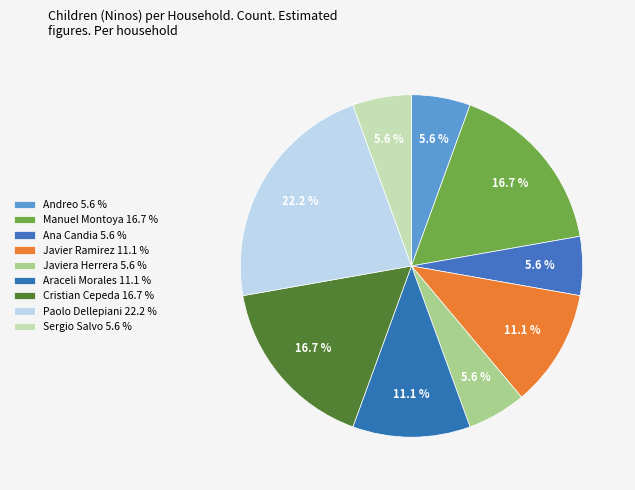

Which category has the biggest portion of the pie?

Paolo Dellepiani